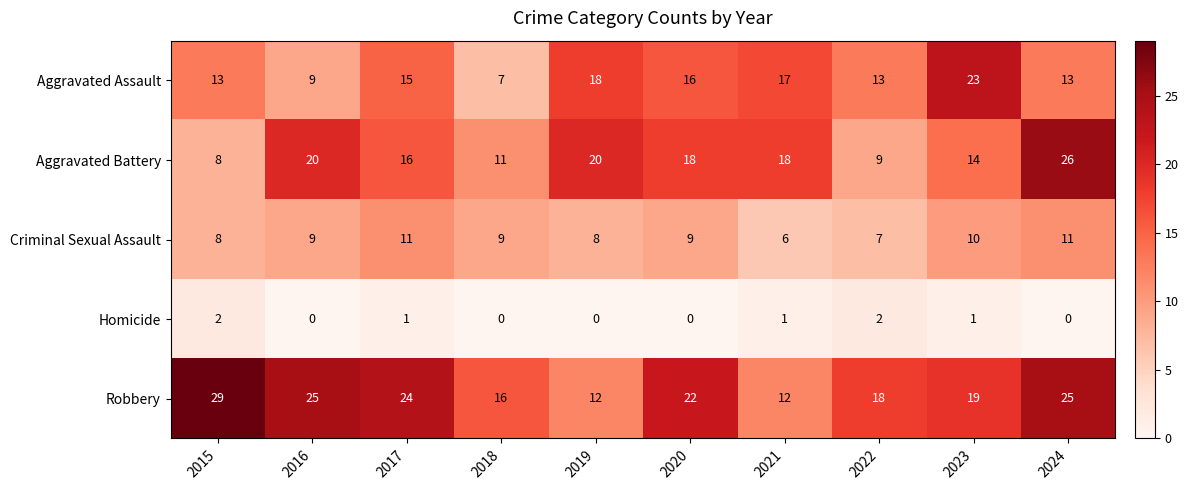

What is the greatest value displayed?

29